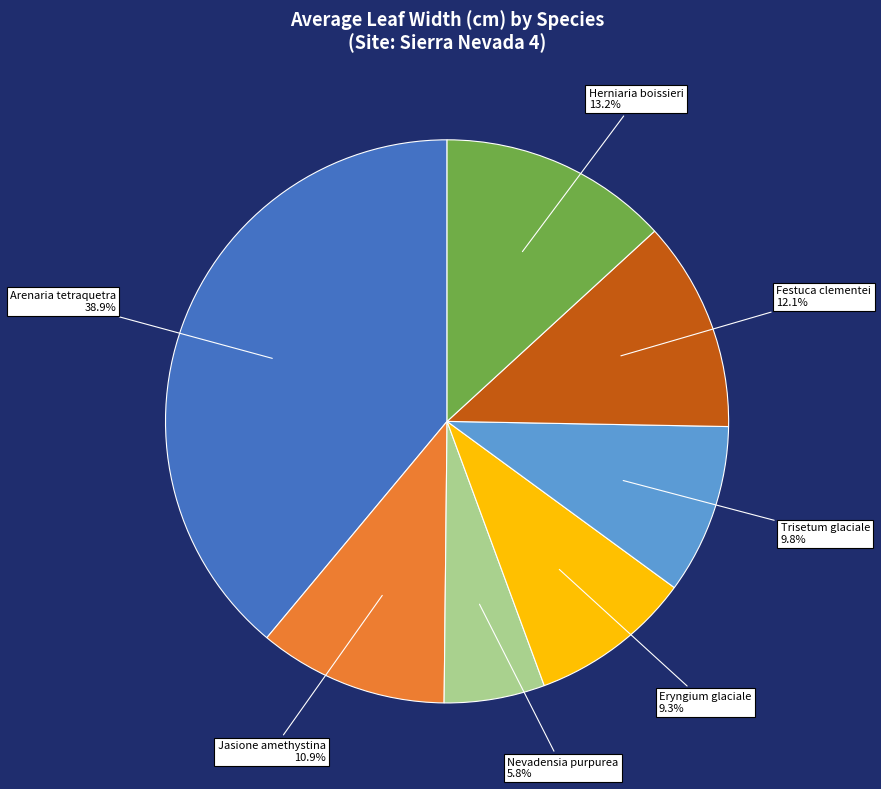

Is there a majority slice in this chart?

No